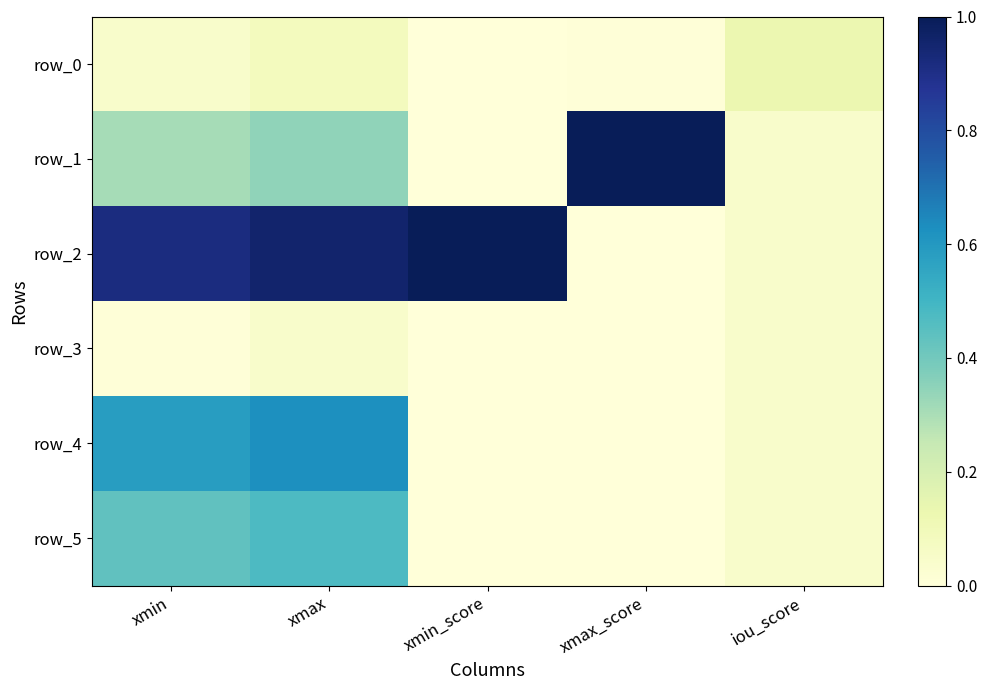

What is the sum of the row_1 values at xmax_score and xmin_score?

1.0